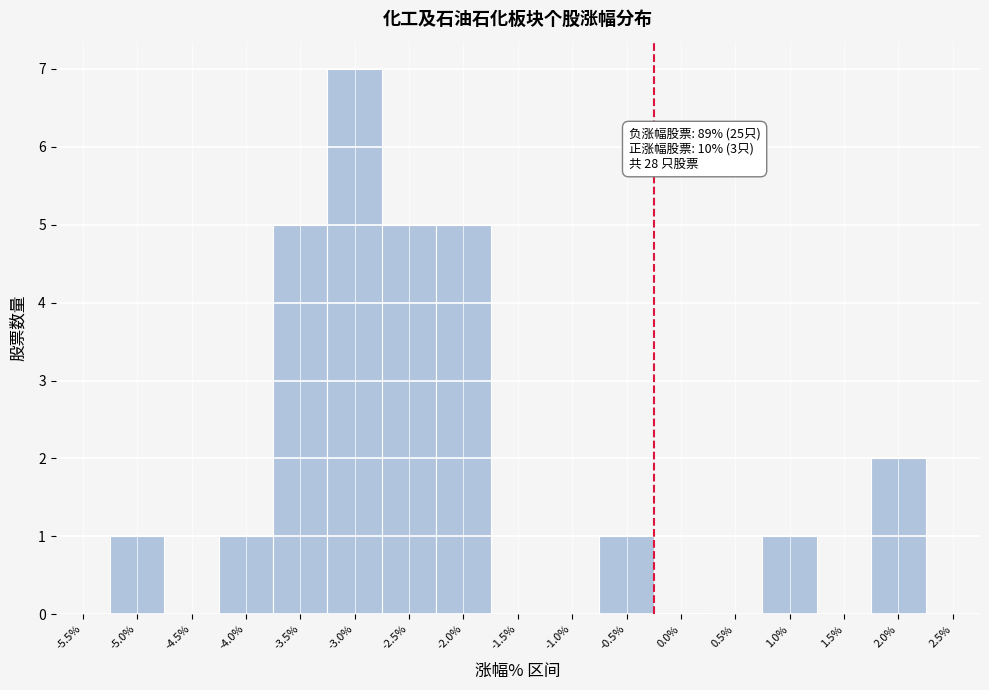

Reading right to left, transcribe all the data shown in this chart.

2.5%=0	2.0%=2	1.5%=0	1.0%=1	0.5%=0	0.0%=0	-0.5%=1	-1.0%=0	-1.5%=0	-2.0%=5	-2.5%=5	-3.0%=7	-3.5%=5	-4.0%=1	-4.5%=0	-5.0%=1	-5.5%=0